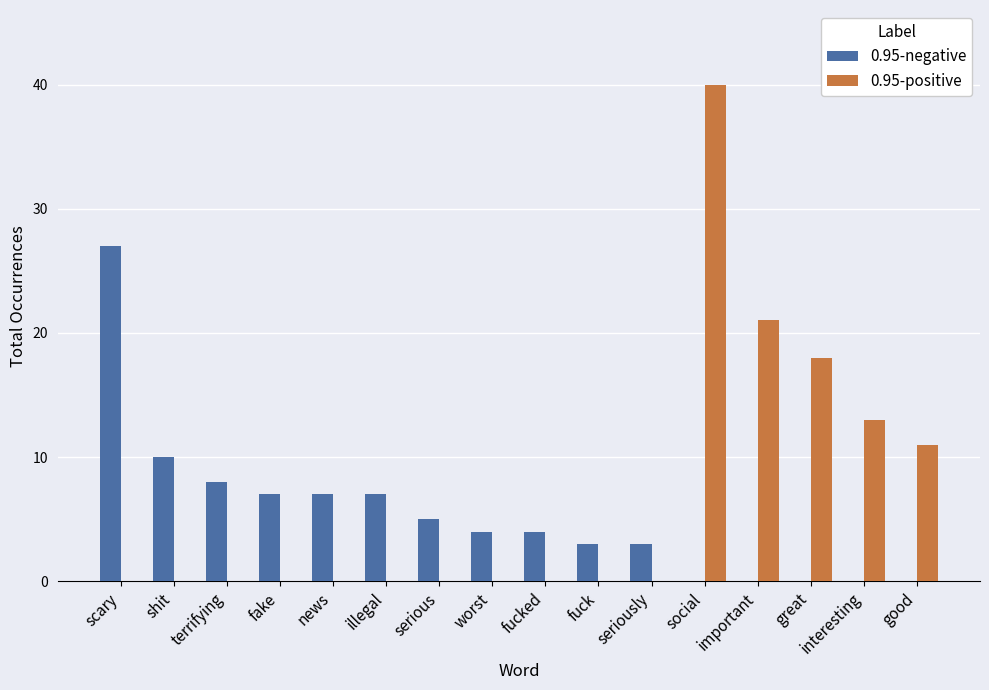

What is the maximum value for 0.95-positive?

40